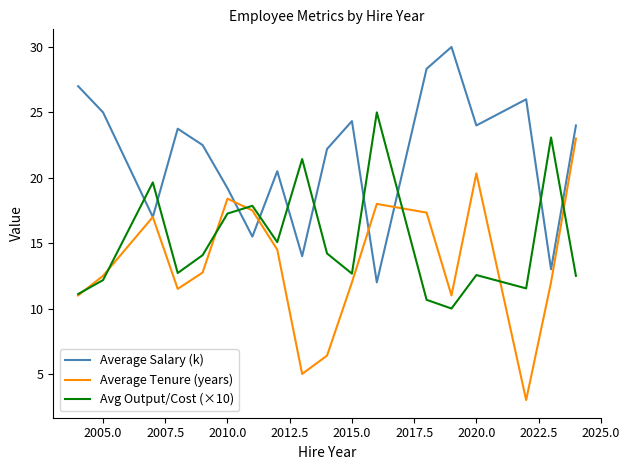

Which series ends up on top after the final intersection of Avg Output/Cost (×10) and Average Salary (k)?

Average Salary (k)